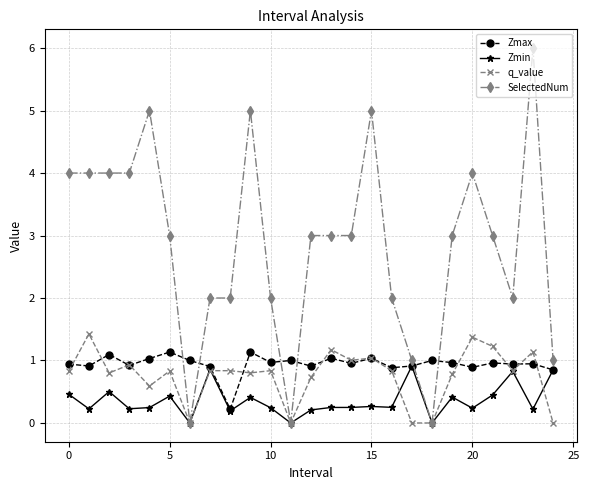

Which series has the largest range (max minus min)?

SelectedNum